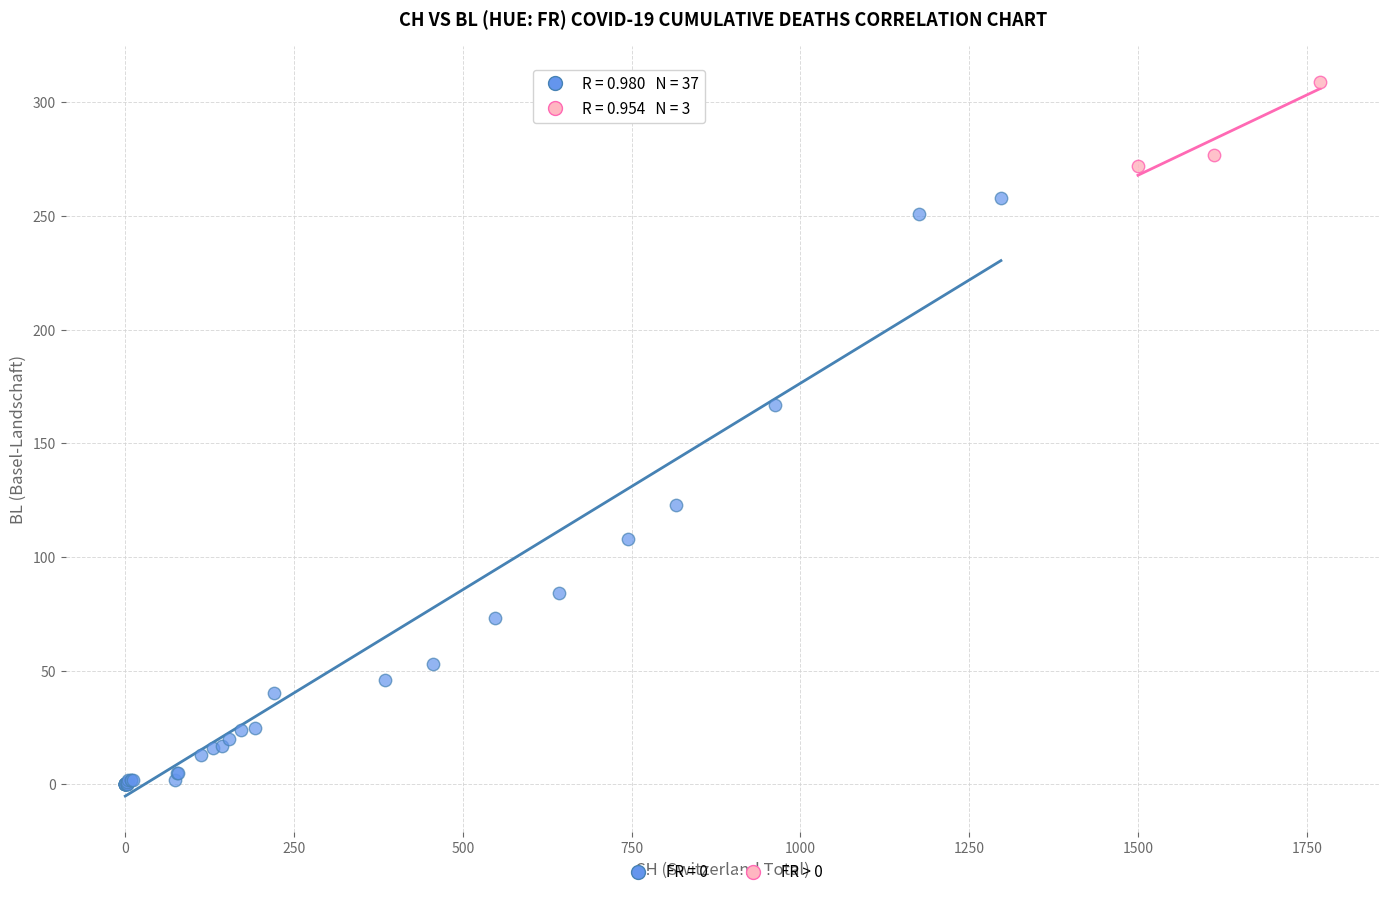

Which series has the largest Y range (max minus min)?

FR = 0